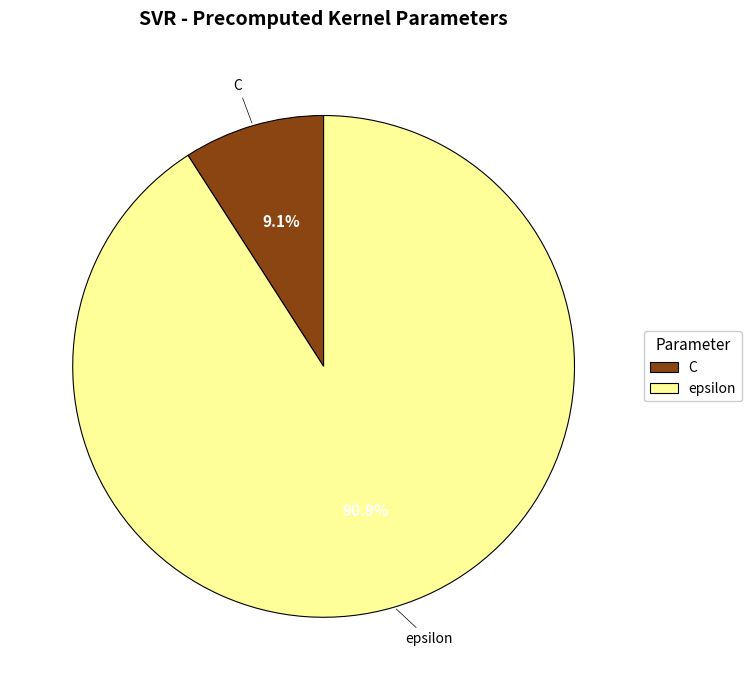

Which has a higher value, epsilon or C?

epsilon